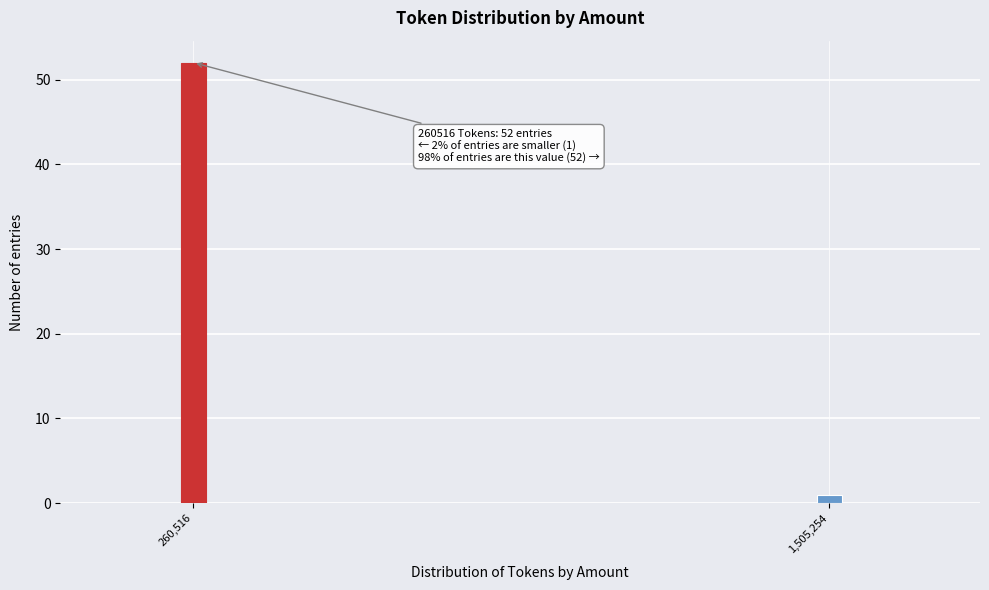

Reading right to left, extract all data points from this chart.

1	52